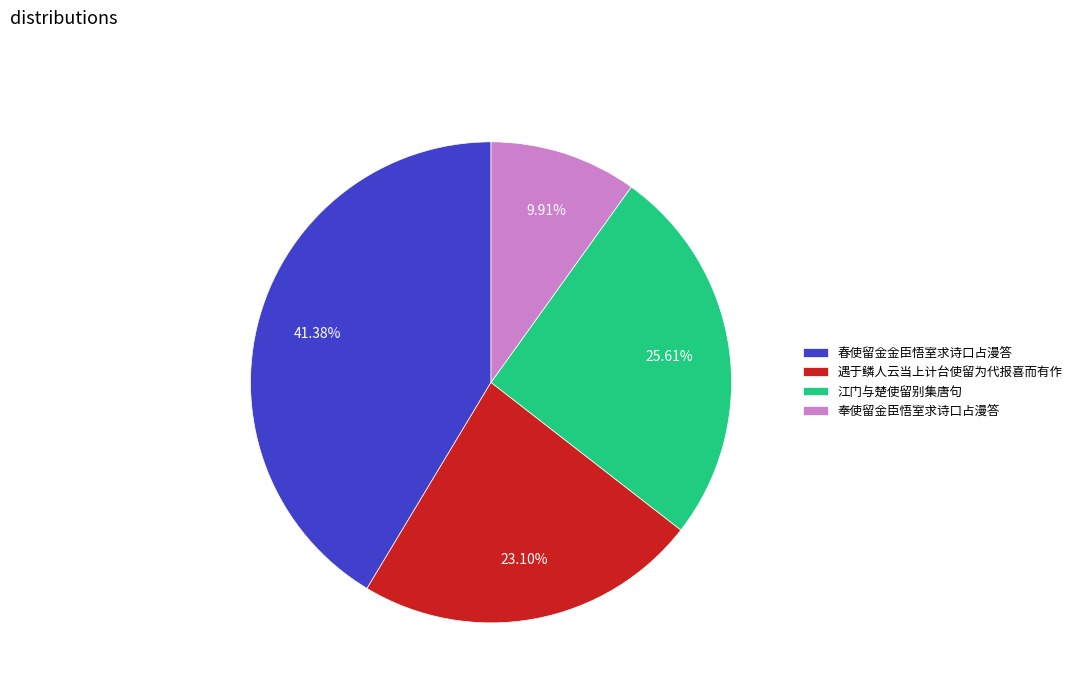

Is it true that 奉使留金臣悟室求诗口占漫答 is 1% of the pie?

False